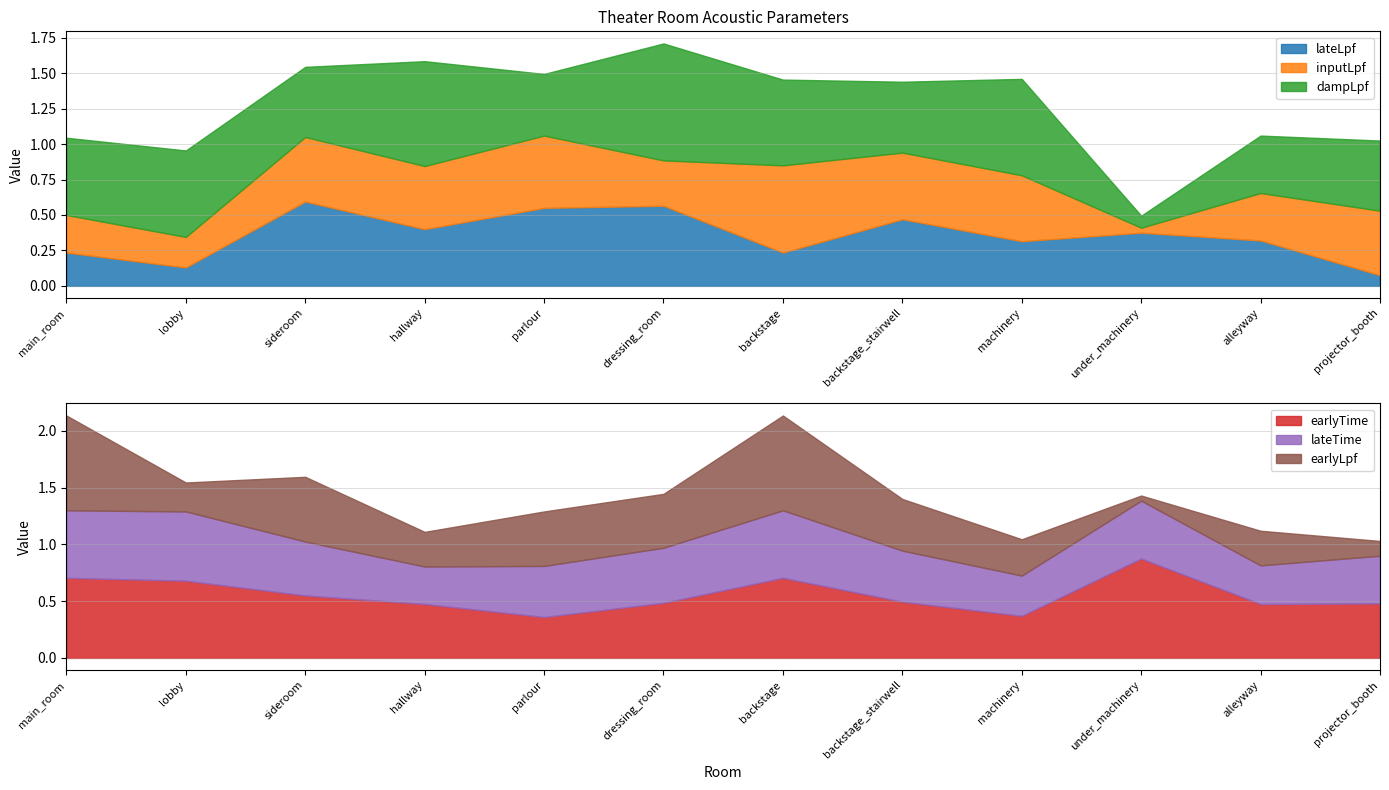

What is the label of the 12th point from the right?

main_room